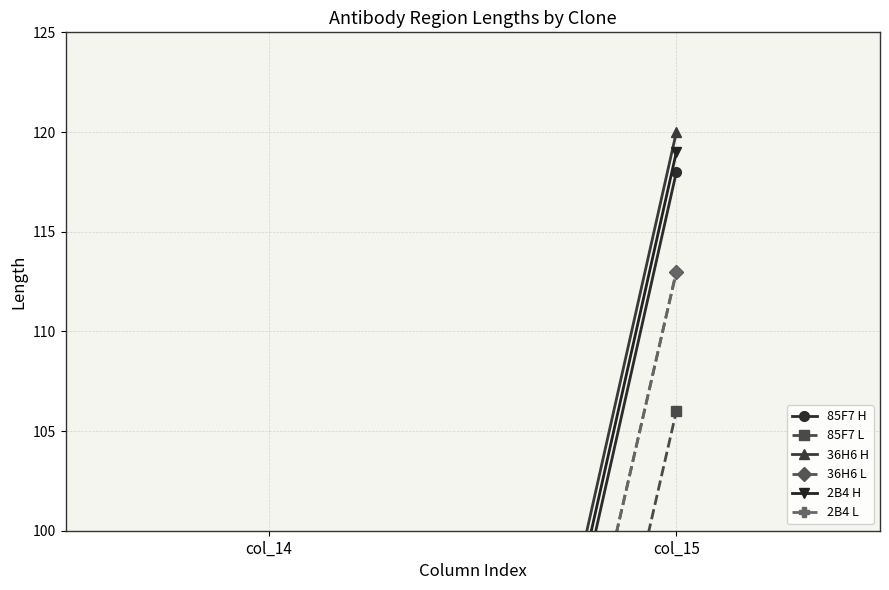

Count the 85F7 H values in the range 27 to 118.

2